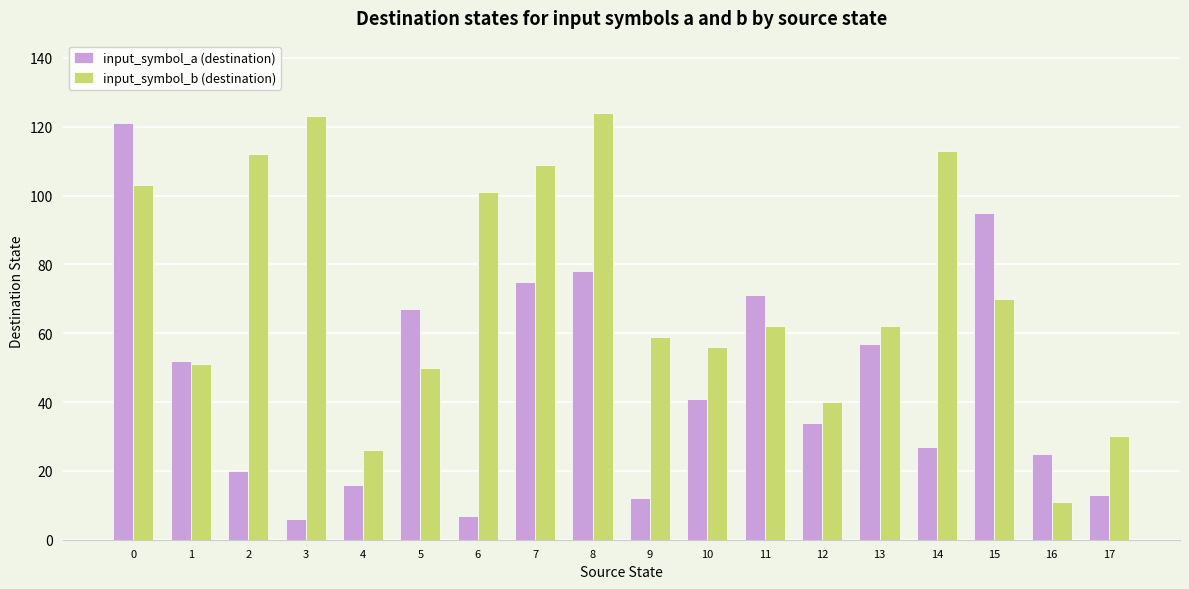

How many distinct data groups are displayed?

2